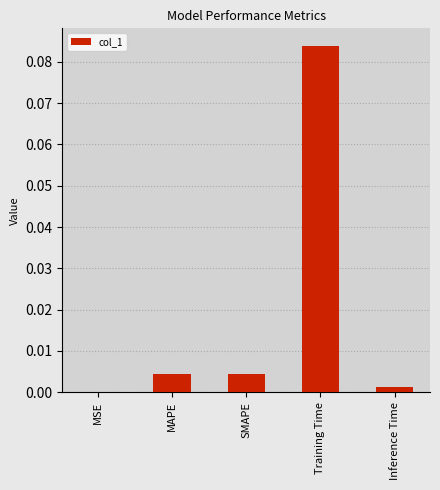

Between Training Time and MSE, which is larger?

Training Time